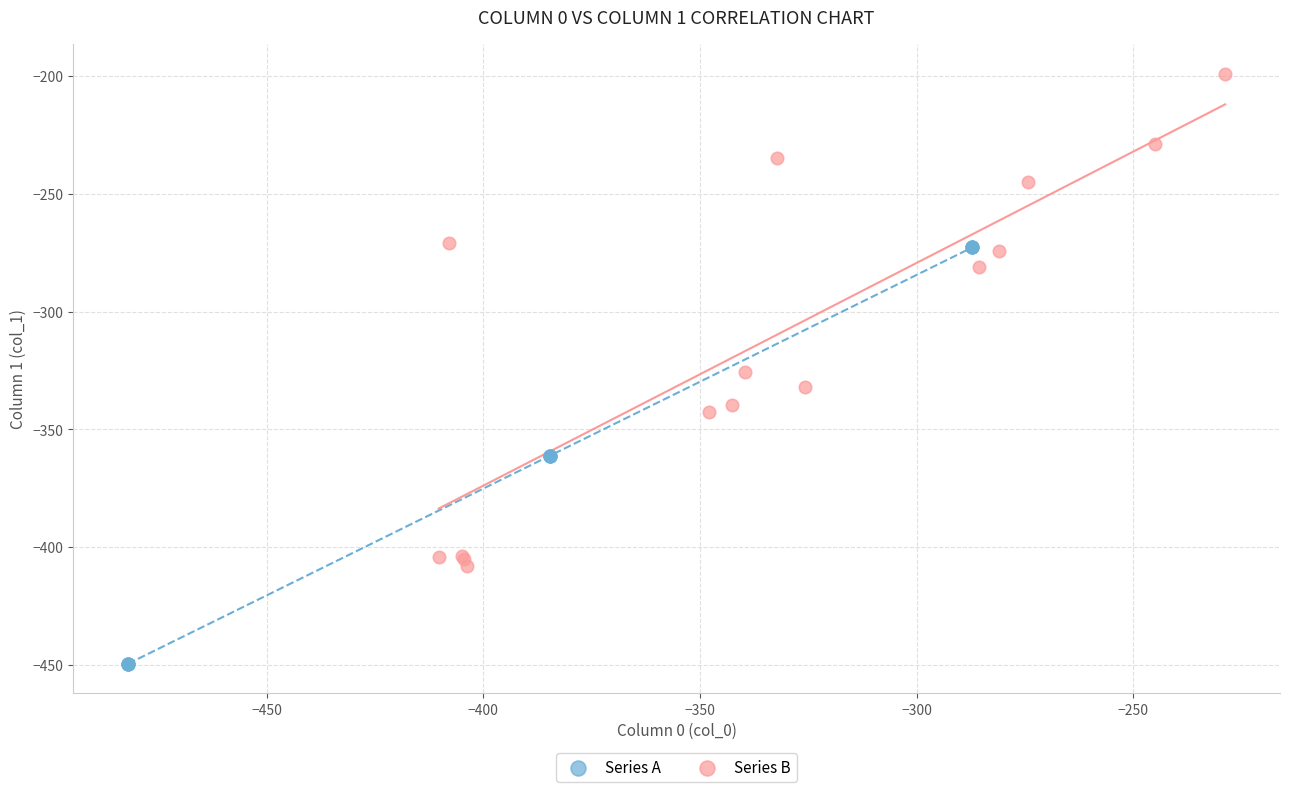

What are all the series names shown in the legend?

Series A, Series B